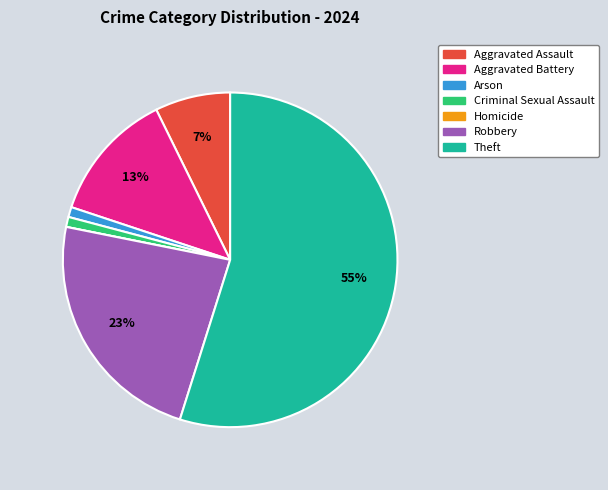

To the nearest percent, what is the difference between the largest and smallest slice percentages?

55%